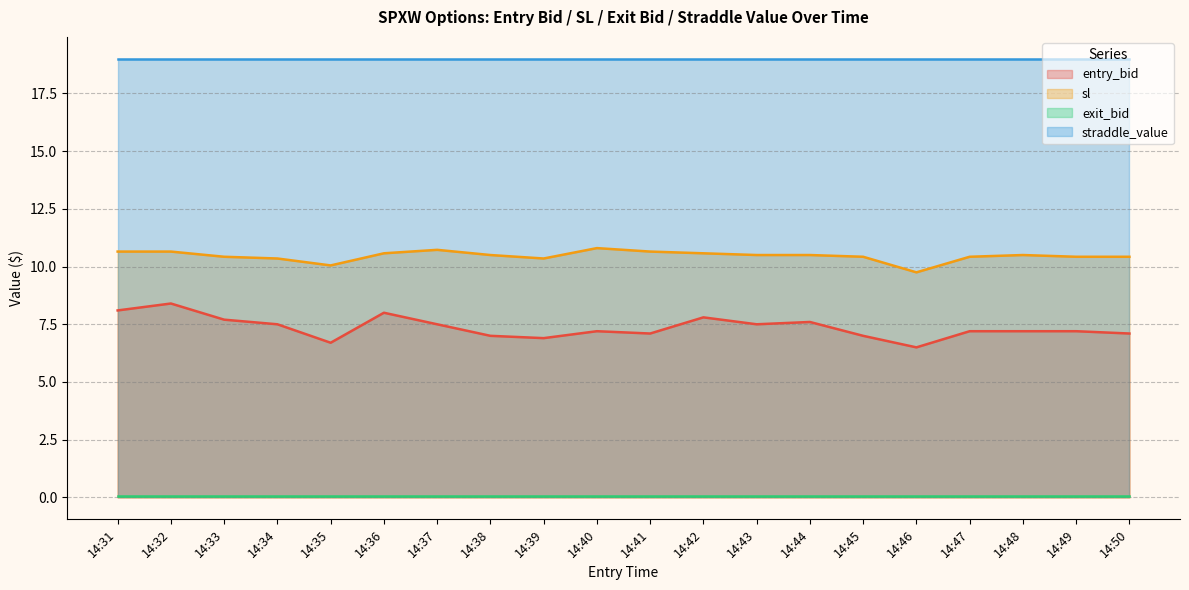

Count the number of data series in this chart.

4